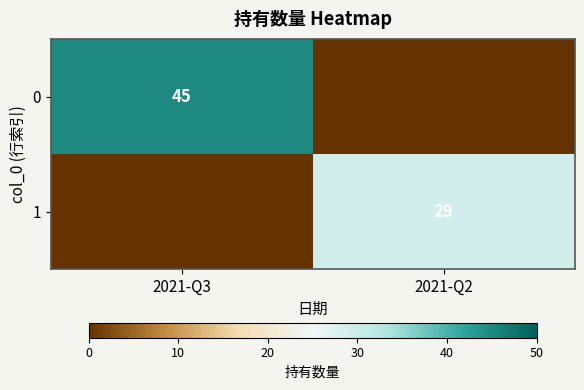

The 0 series shows 17 at 2021-Q3. True or false?

False